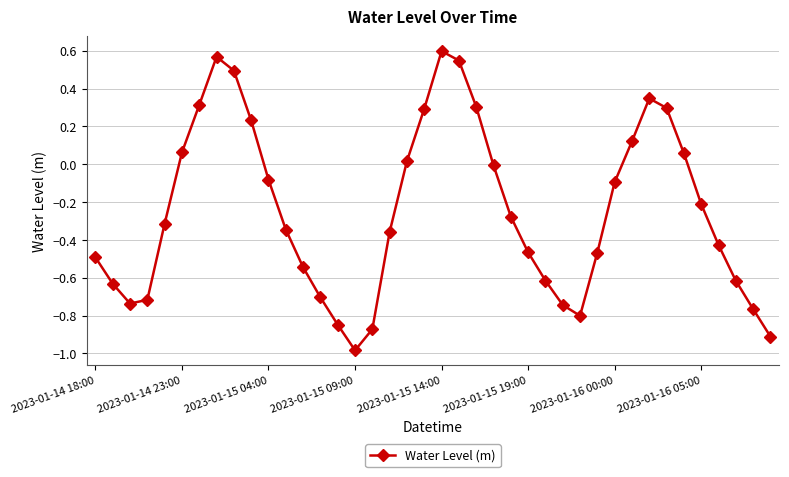

What is the minimum value shown in the chart?

-1.0